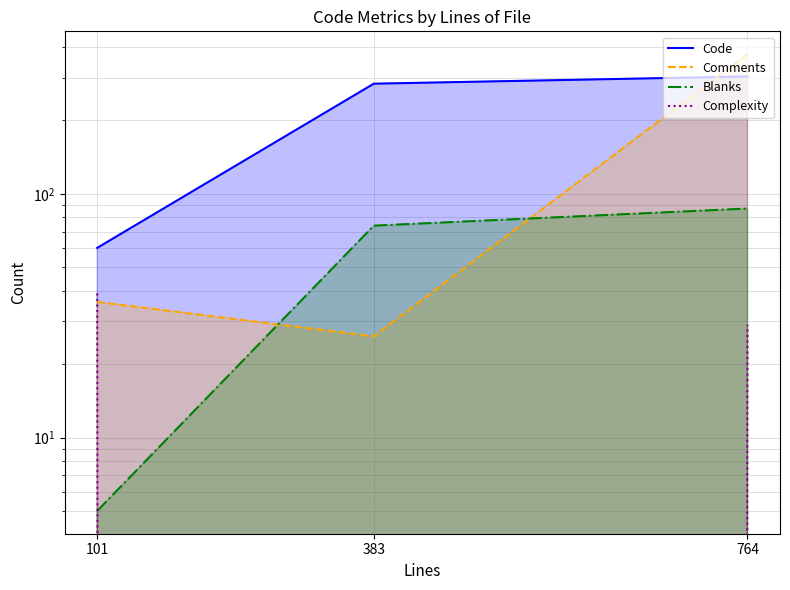

Reading left to right, list all the values displayed in this chart.

Code: 101=60	383=283	764=303
Comments: 101=36	383=26	764=374
Blanks: 101=5	383=74	764=87
Complexity: 101=39	383=0	764=29